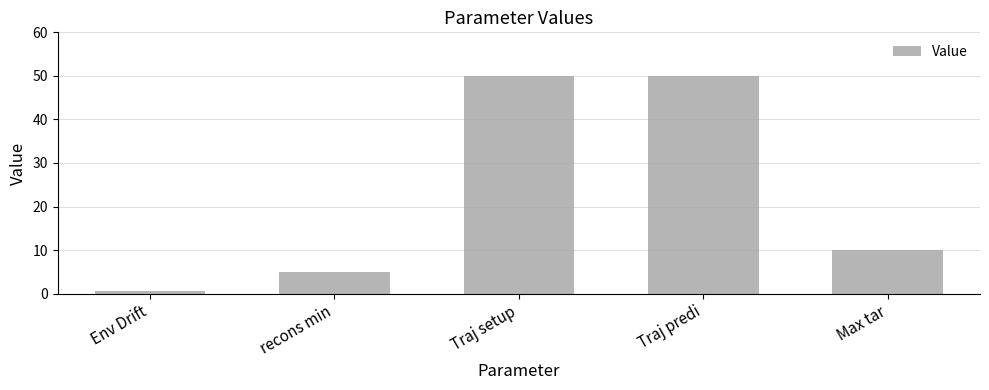

Between Traj predi and Max tar, which is larger?

Traj predi